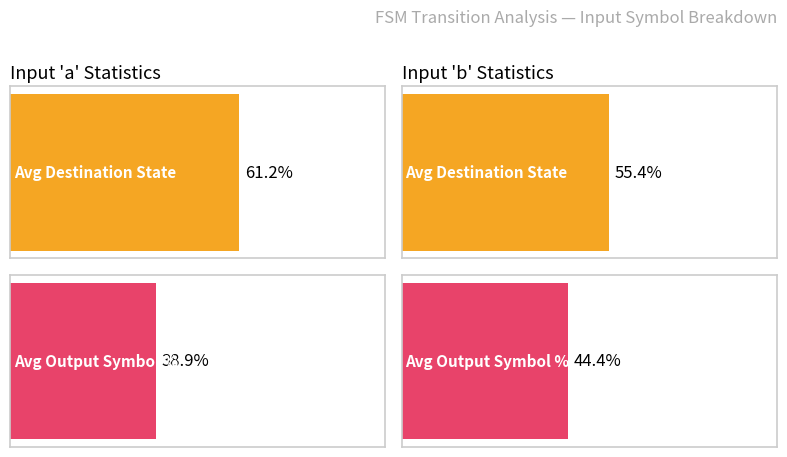

At how many categories does at least one series exceed 52?

2